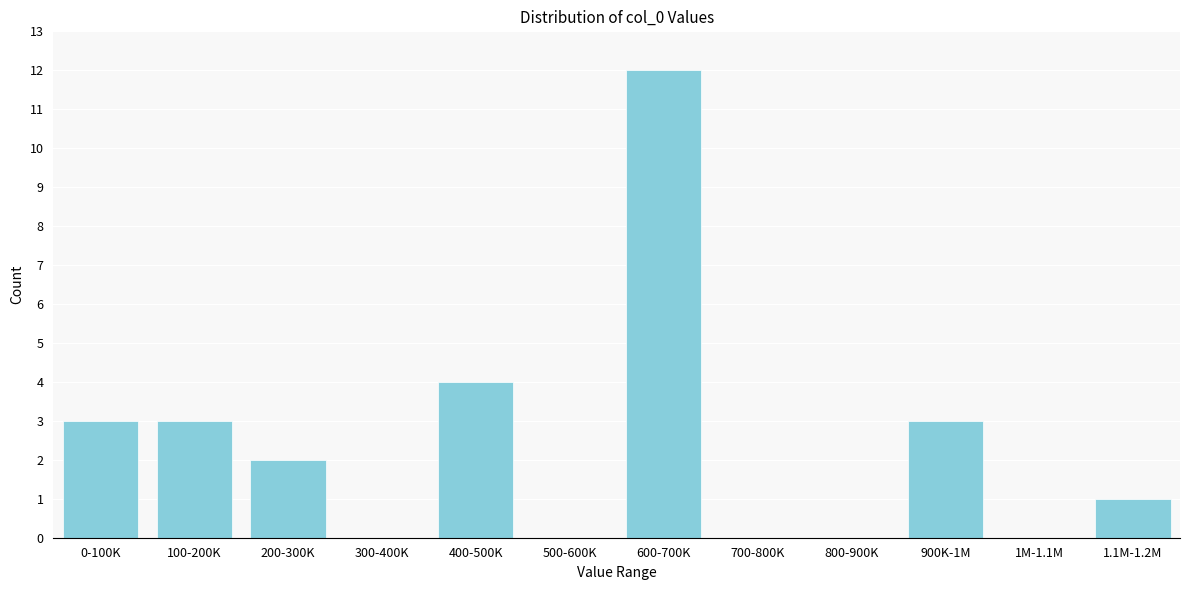

Reading right to left, what are all the values shown in this chart?

1.1M-1.2M=1	1M-1.1M=0	900K-1M=3	800-900K=0	700-800K=0	600-700K=12	500-600K=0	400-500K=4	300-400K=0	200-300K=2	100-200K=3	0-100K=3